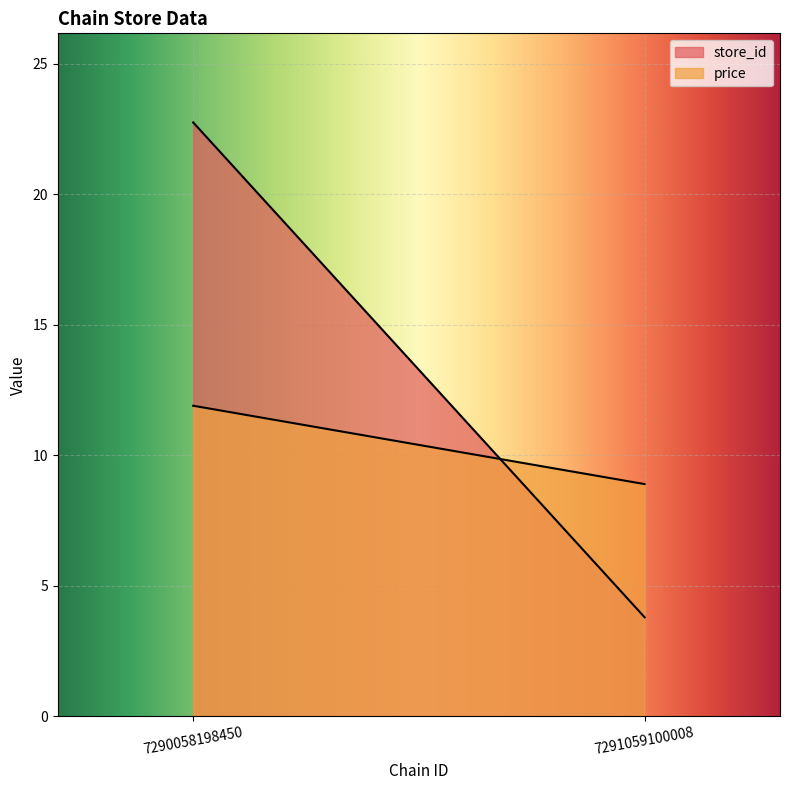

Is the value of store_id at 7291059100008 greater than the value of price at 7291059100008?

No